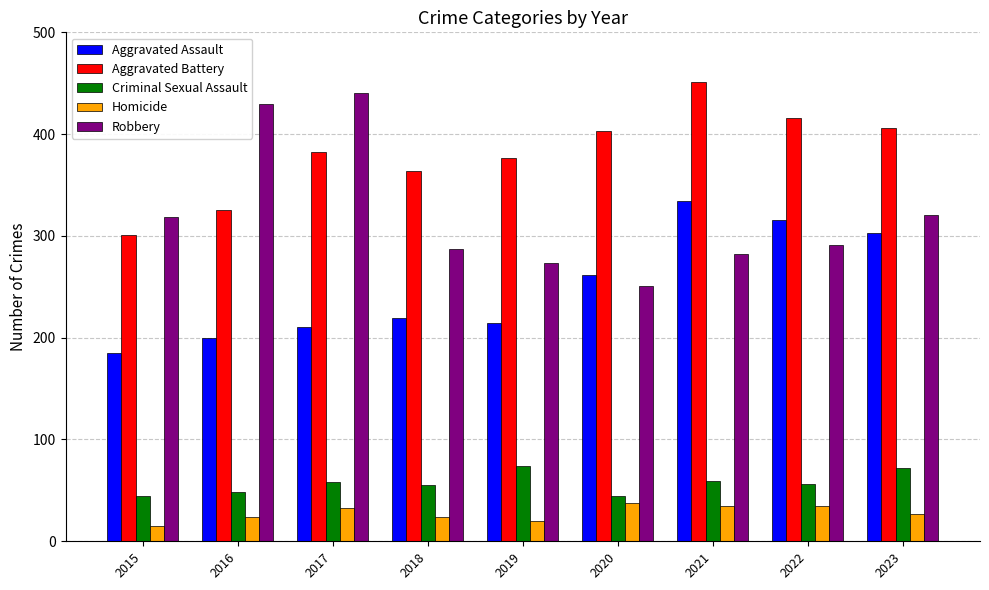

How many groups of bars are there?

9